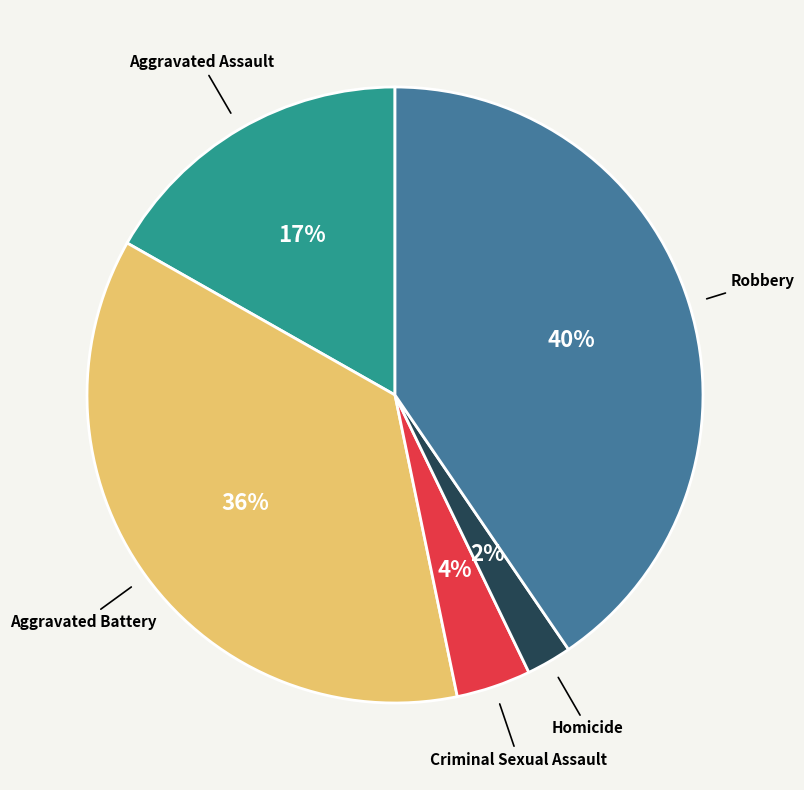

Does Homicide account for over 50% of the chart?

No